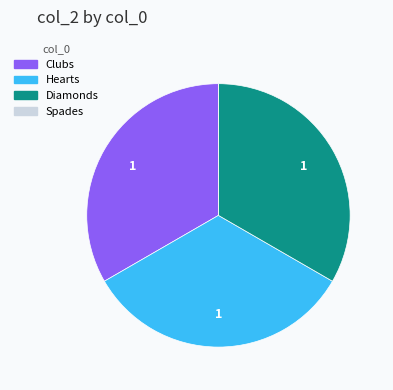

Is it true that Clubs is 19% of the pie?

False